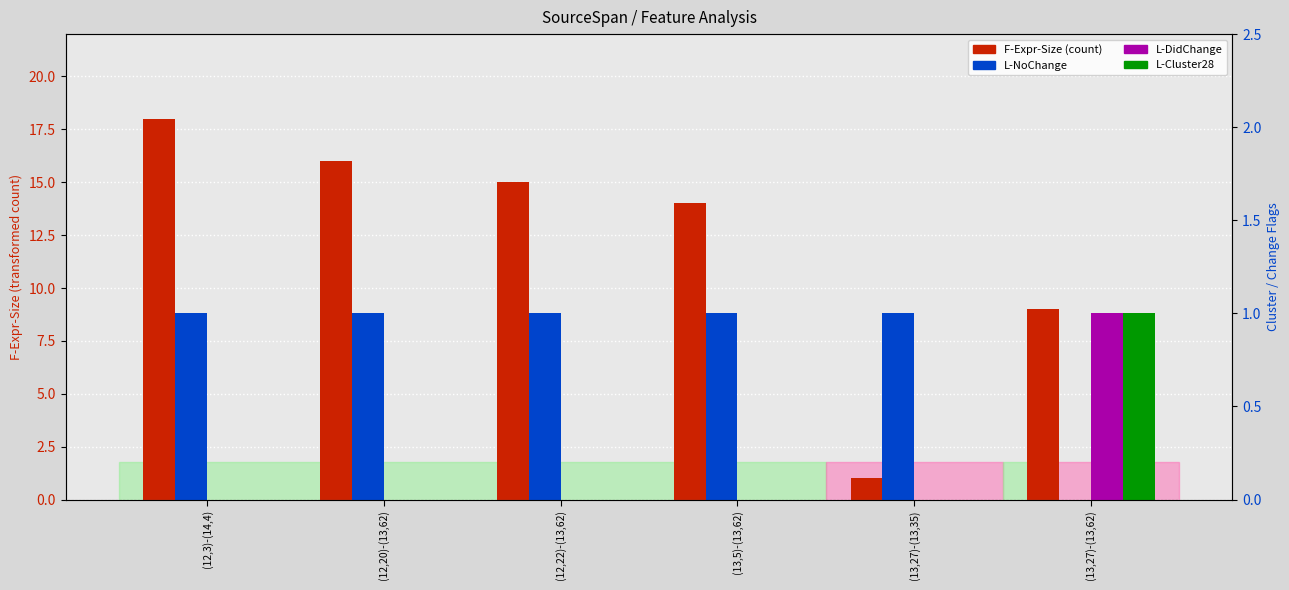

How many values in L-DidChange are above zero?

1